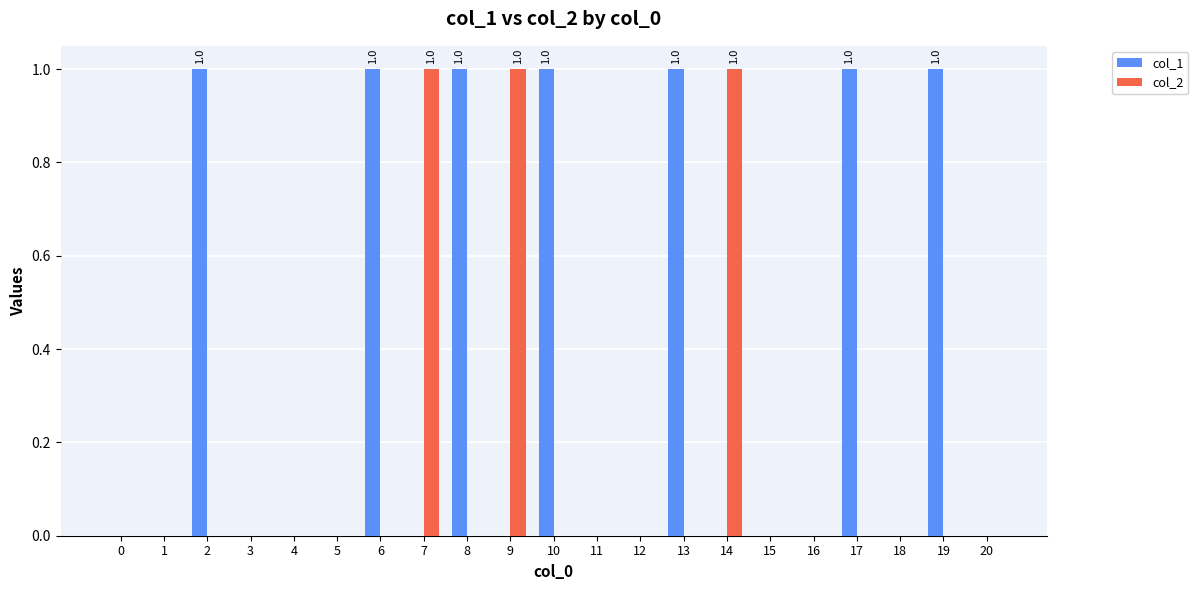

True or false: col_2 has a value of 1 at 20.

False